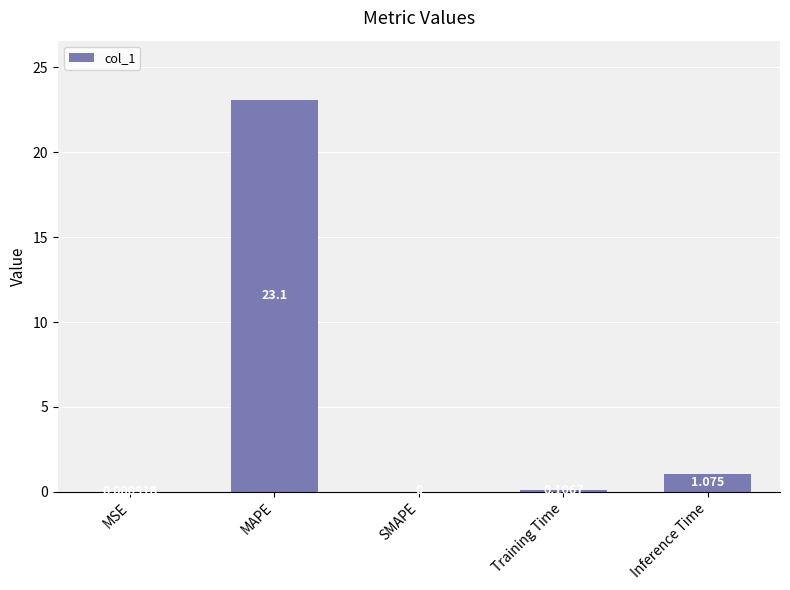

Which has a higher value, MSE or MAPE?

MAPE